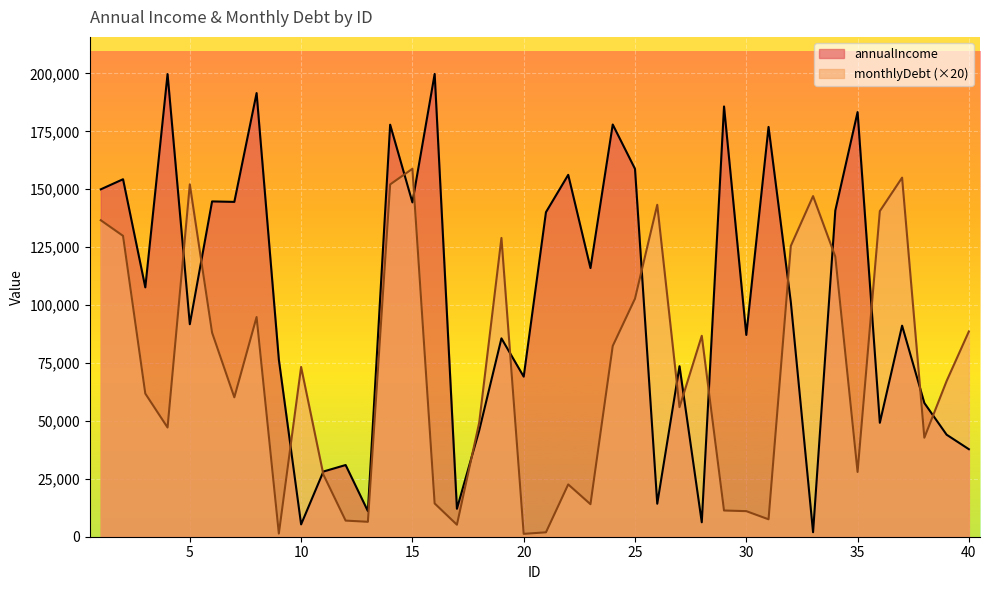

At which label does monthlyDebt first exceed 67220?

1